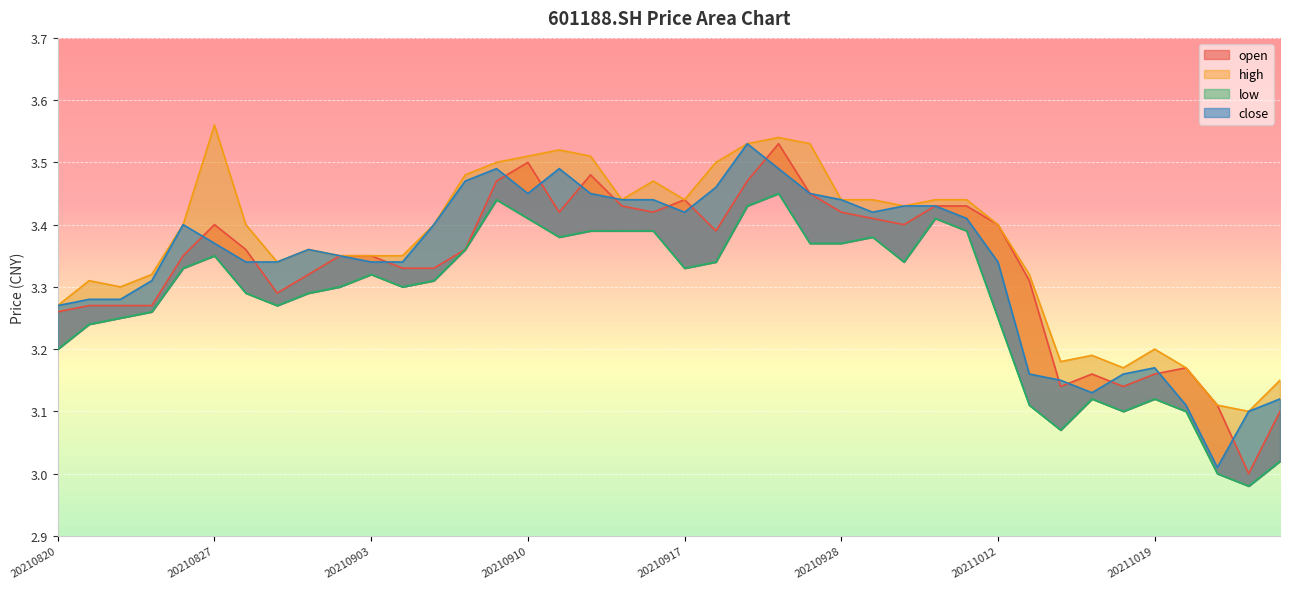

List the series in order of their peak value, lowest first.

low, open, close, high